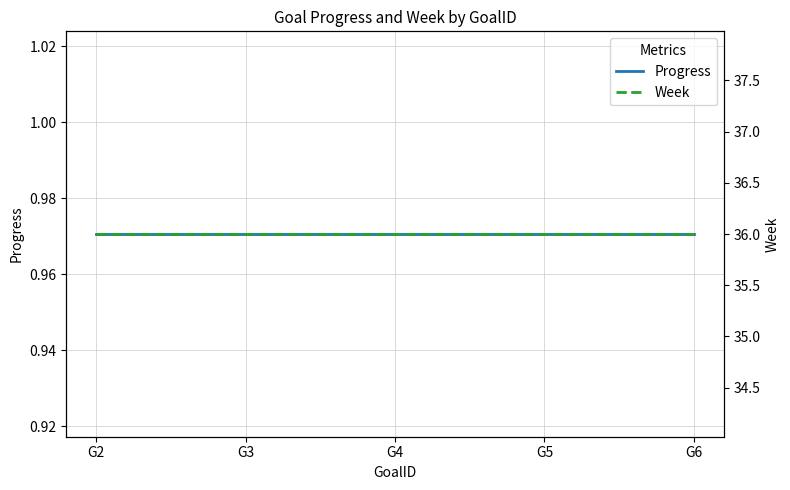

What is the total value across all series at G2?

37.0